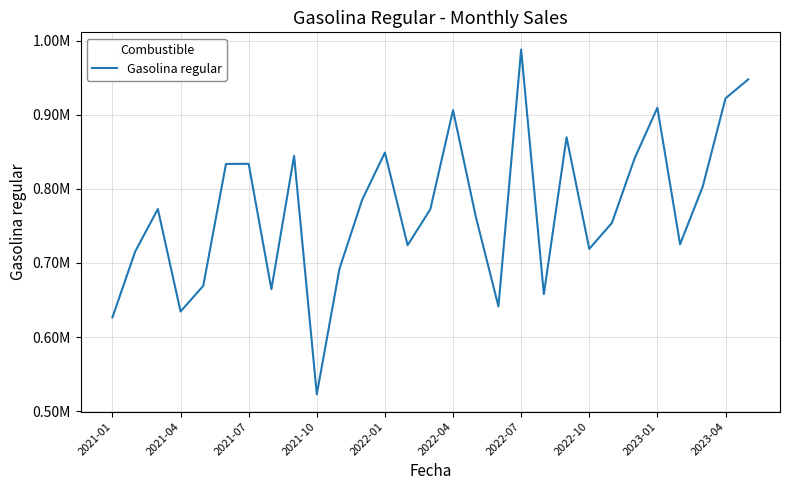

List the labels in order of value, largest first.

18, 28, 27, 24, 15, 20, 12, 2023-01, 23, 2022-07, 2022-04, 26, 11, 2021-07, 14, 16, 22, 25, 13, 21, 2021-04, 10, 2022-01, 2022-10, 19, 17, 2021-10, 2021-01, 2023-04